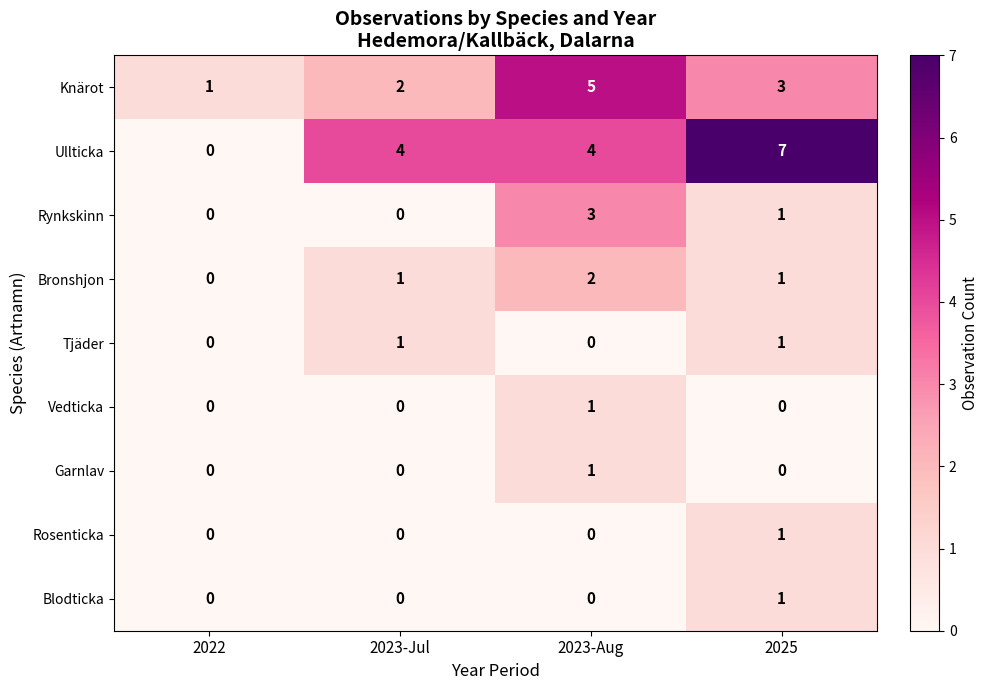

True or false: Blodticka has a value of 0 at 2023-Aug.

True